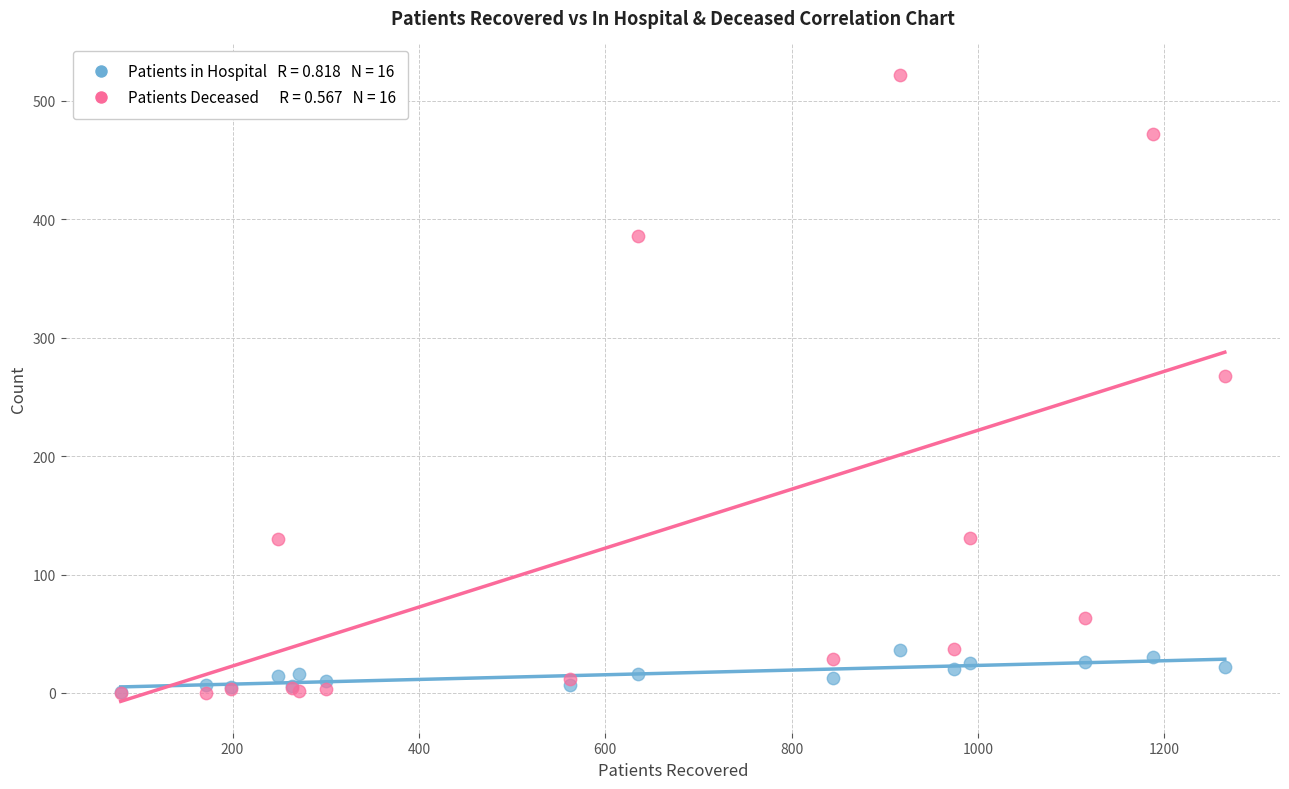

Across all series, what Y value is closest to 261?

268